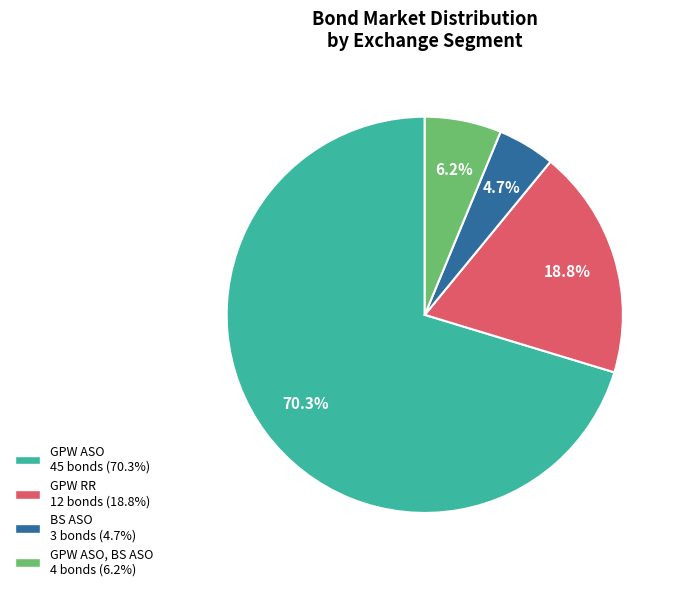

Is there any slice that represents more than half of the pie?

Yes